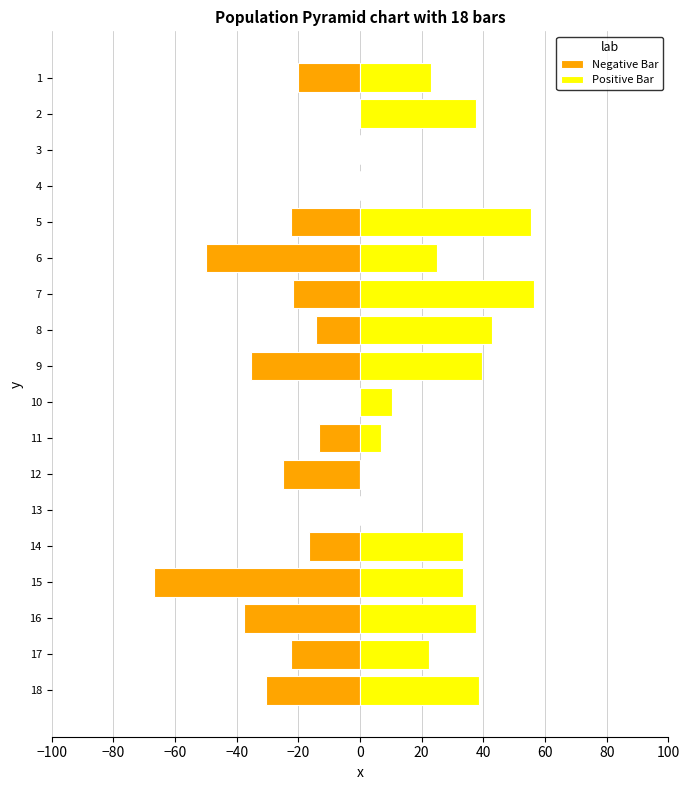

Rank the series by their average value, from lowest to highest.

Negative Bar, Positive Bar